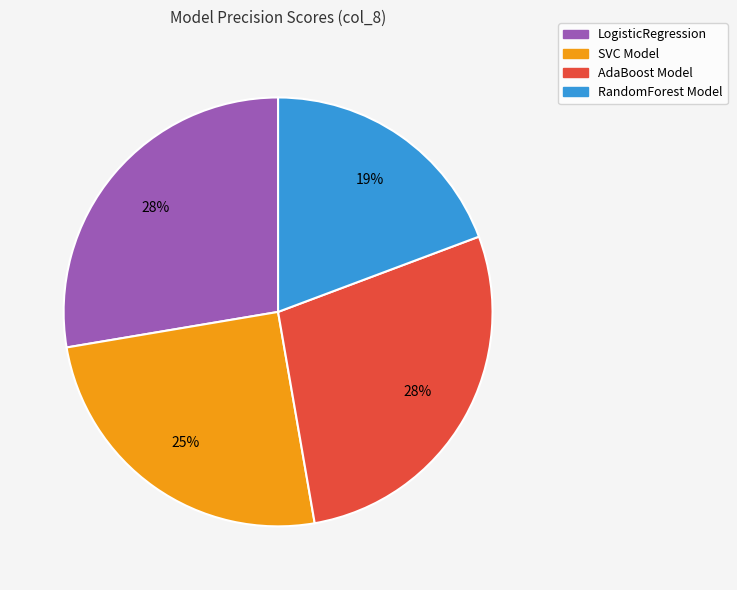

How many slices are in this pie chart?

4